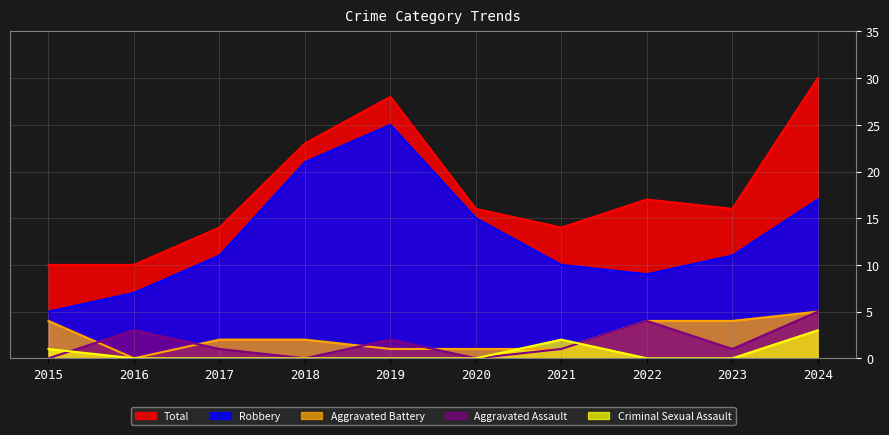

Which label corresponds to the smallest value in the chart?

2015